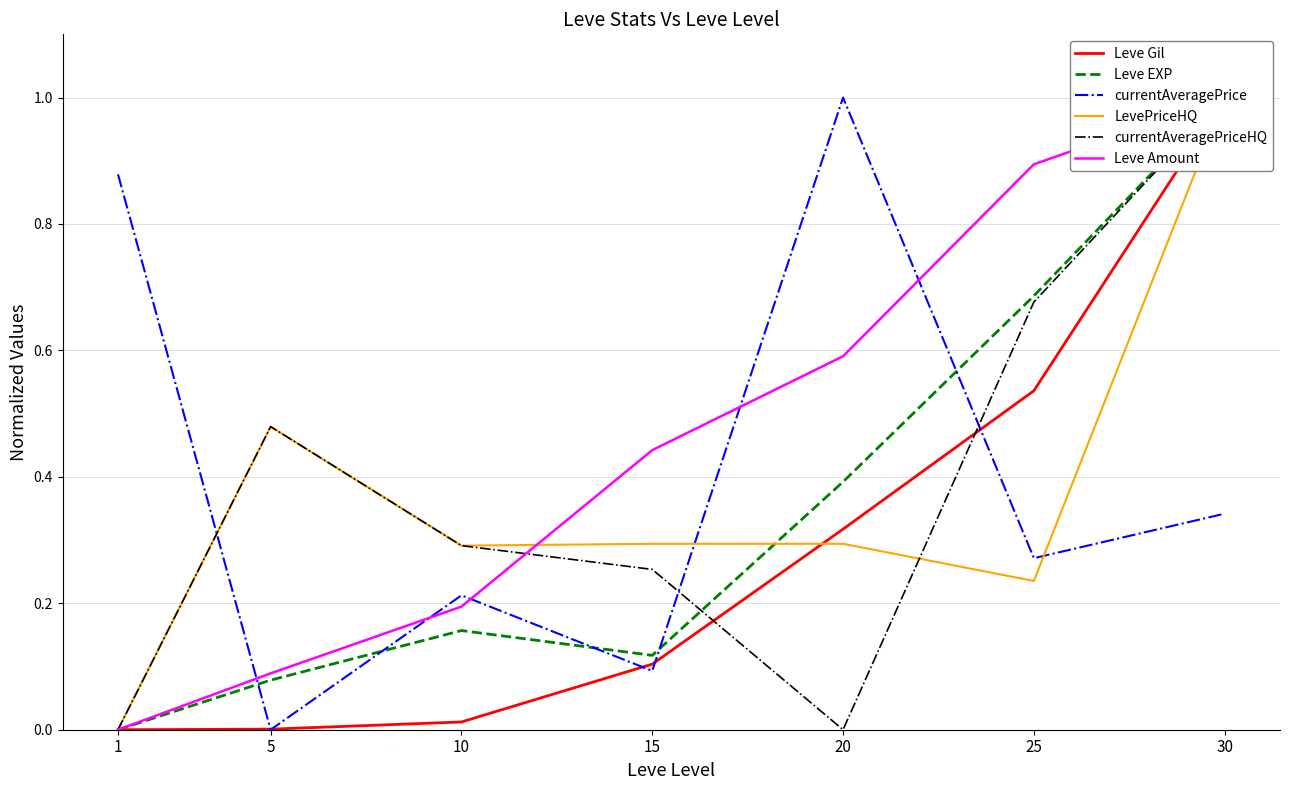

Between which two adjacent categories do Leve EXP and currentAveragePrice first intersect?

1 and 5